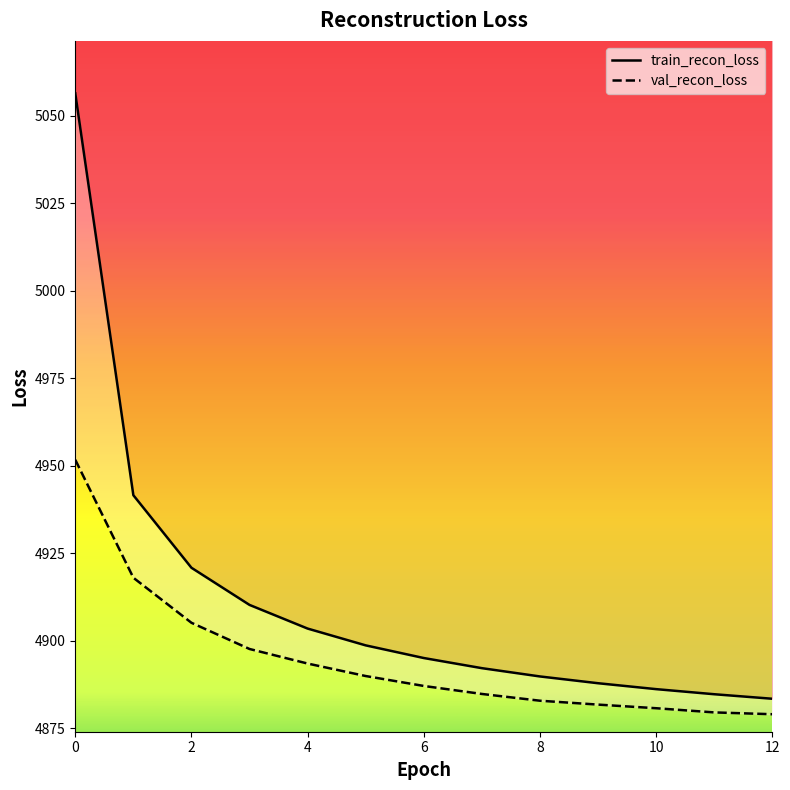

Which category has the lowest value in the val_recon_loss series?

12